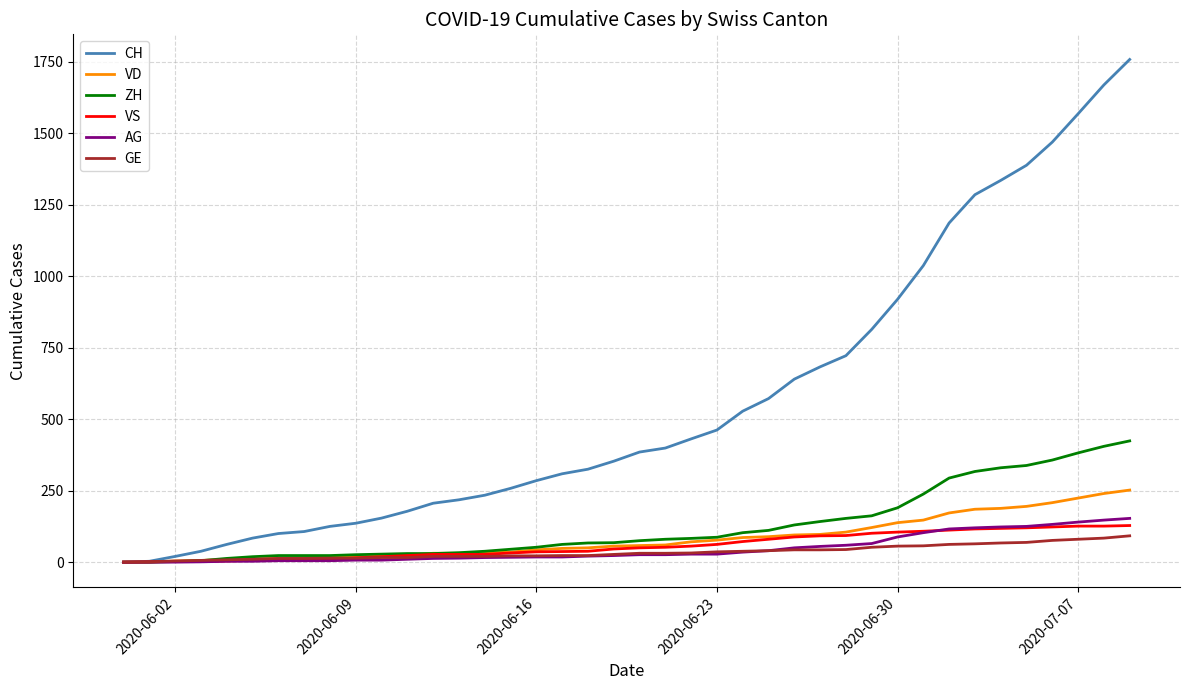

Does the chart have visible grid lines?

Yes